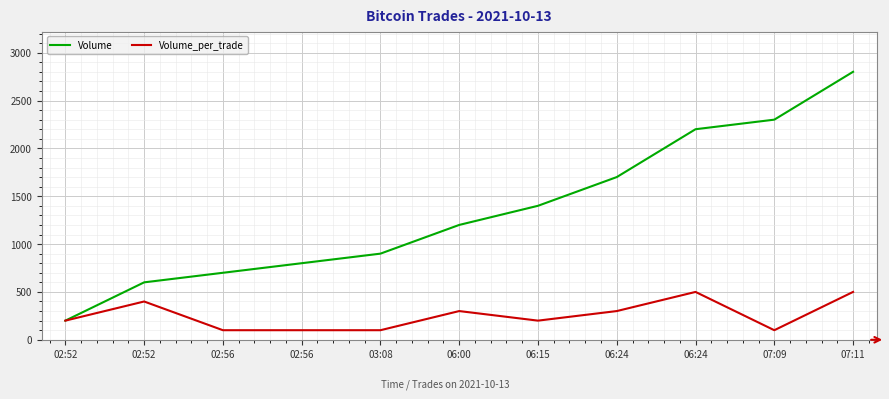

What is the average value of the Volume_per_trade series?

255